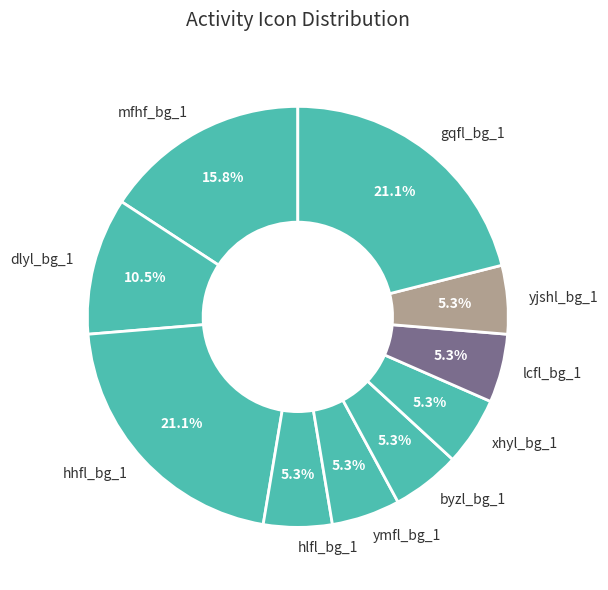

Which has a higher value, ymfl_bg_1 or hhfl_bg_1?

hhfl_bg_1